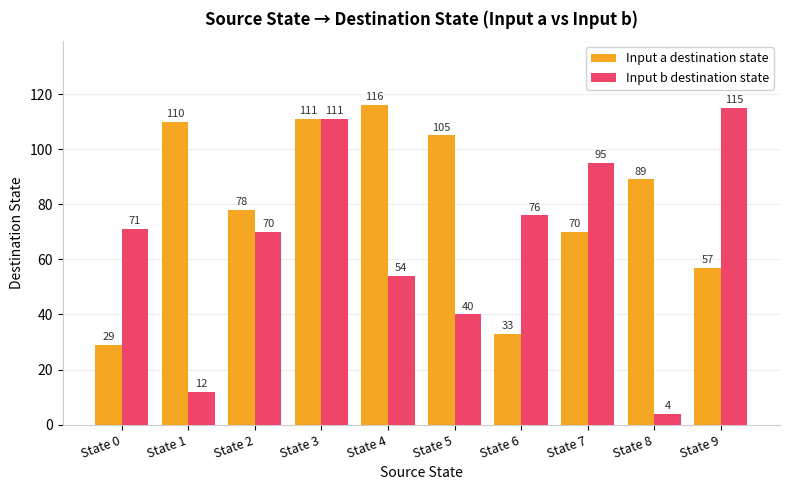

How many data points in Input b destination state are less than 71?

5